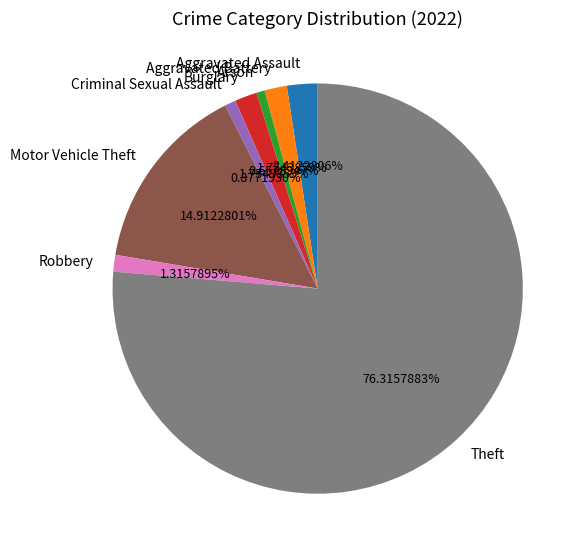

To the nearest percent, what portion does Aggravated Battery represent?

2%